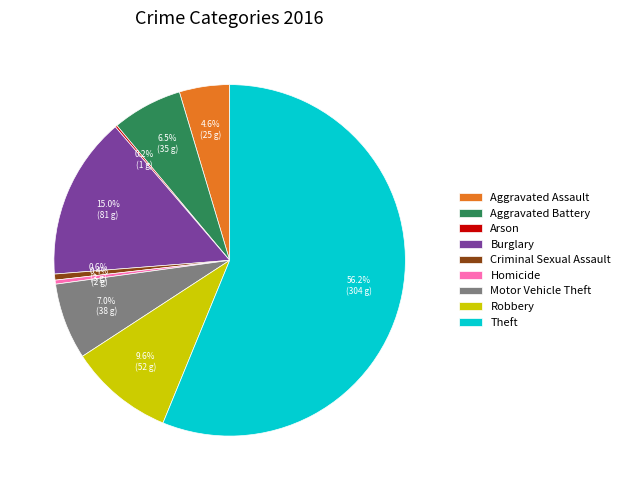

Between Motor Vehicle Theft and Aggravated Battery, which is larger?

Motor Vehicle Theft